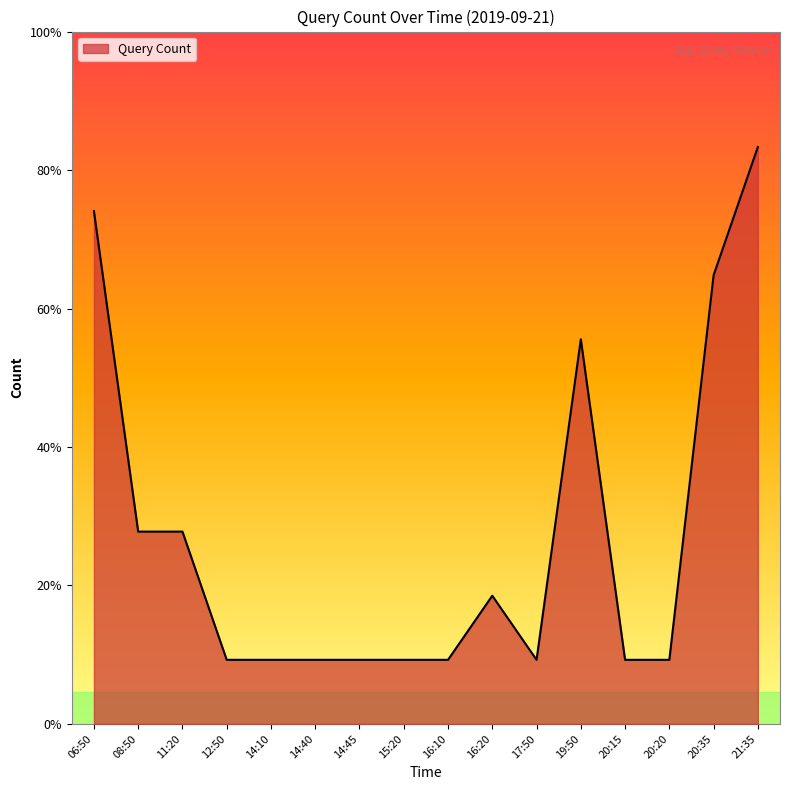

Rank the categories by value from lowest to highest.

12:50, 14:10, 14:40, 14:45, 15:20, 16:10, 17:50, 20:15, 20:20, 16:20, 08:50, 11:20, 19:50, 20:35, 06:50, 21:35